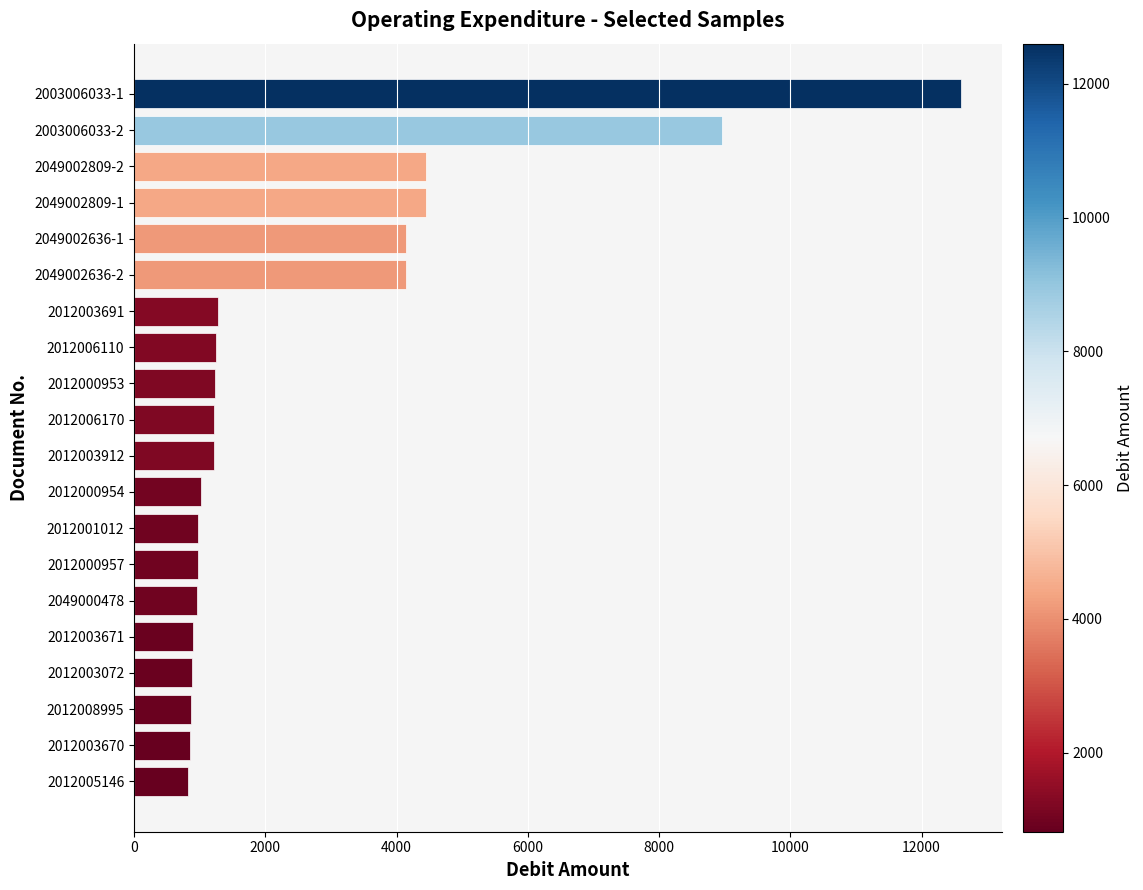

What is the minimum value shown in the chart?

817.0